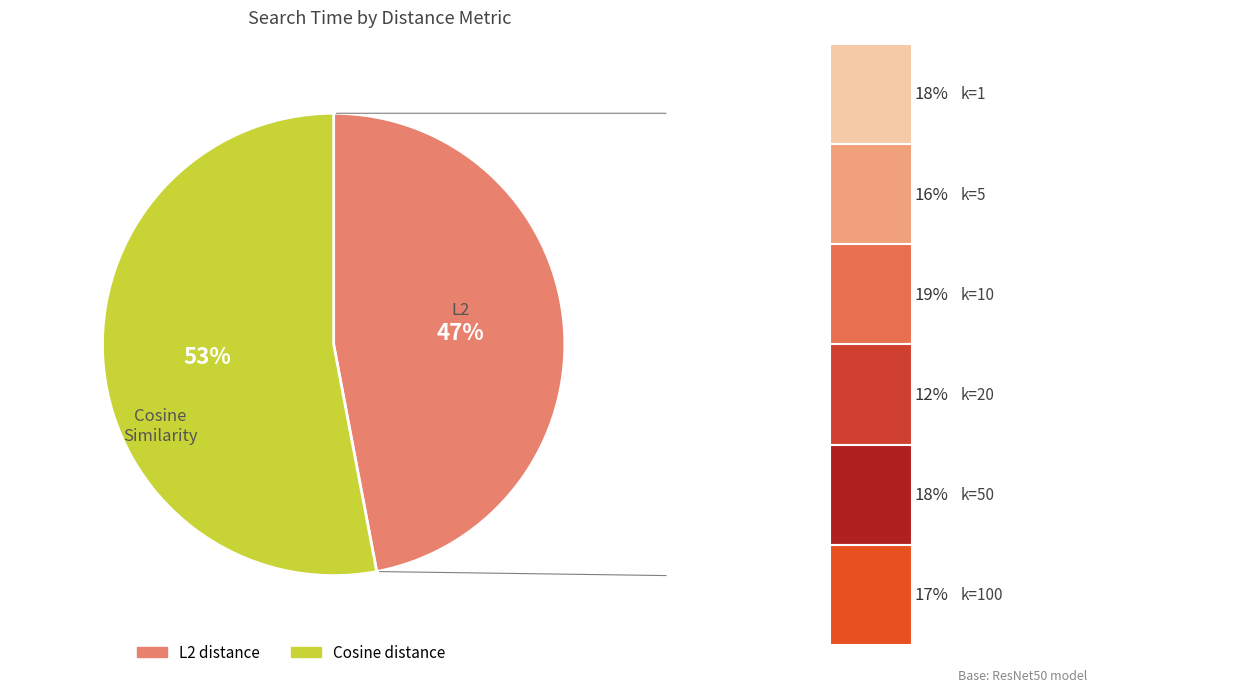

Do Cosine and L2 together represent more than half of the pie?

Yes